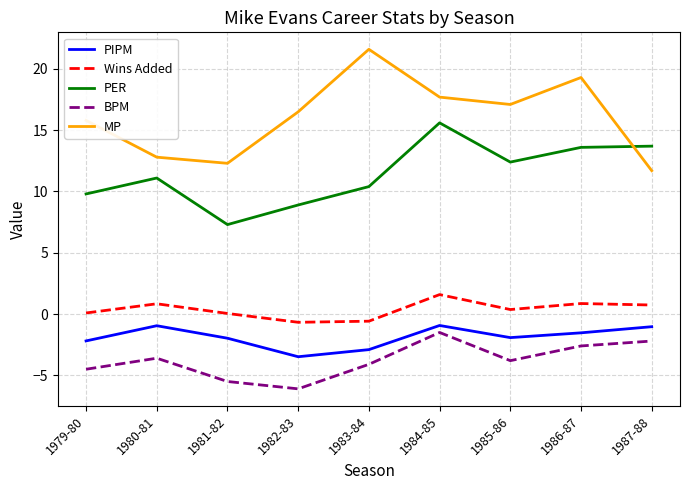

The value of BPM at 1982-83 is -3.7. True or false?

False